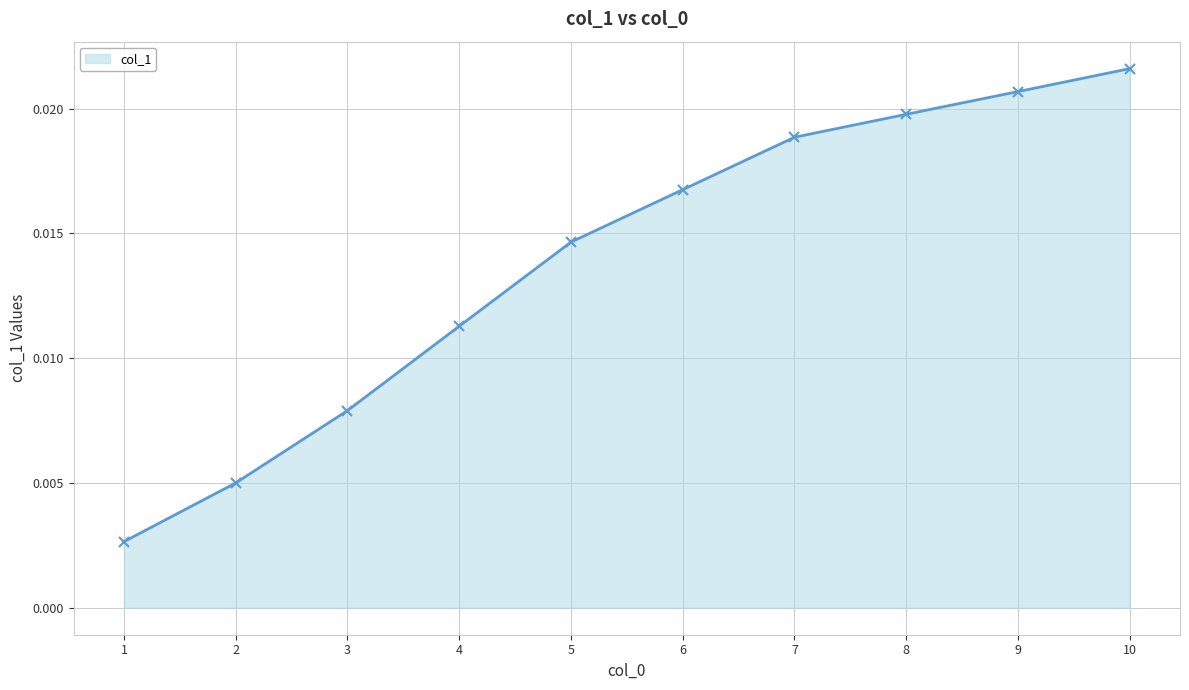

How many values are between 0 and 1?

10